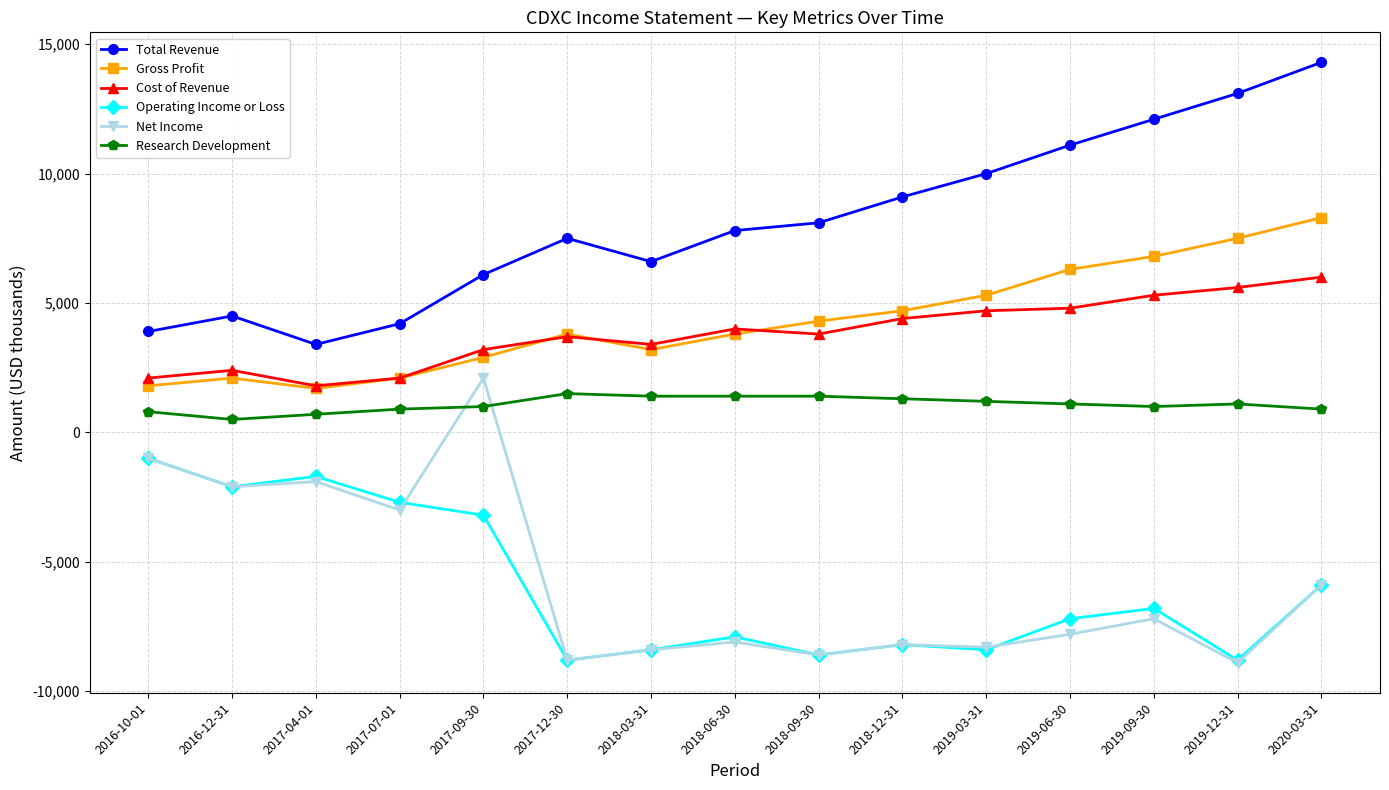

The value of Gross Profit at 2016-10-01 is 1800. True or false?

True